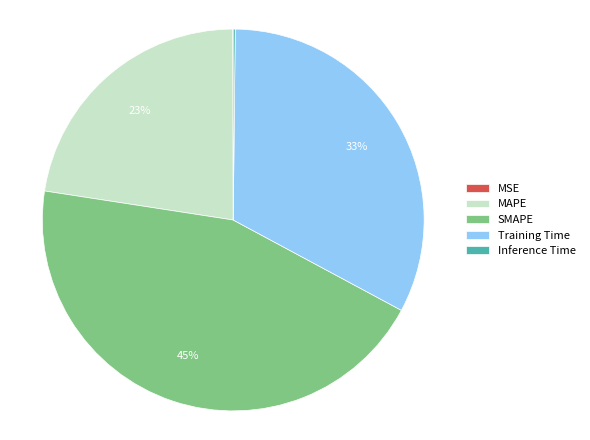

Is there a majority slice in this chart?

No